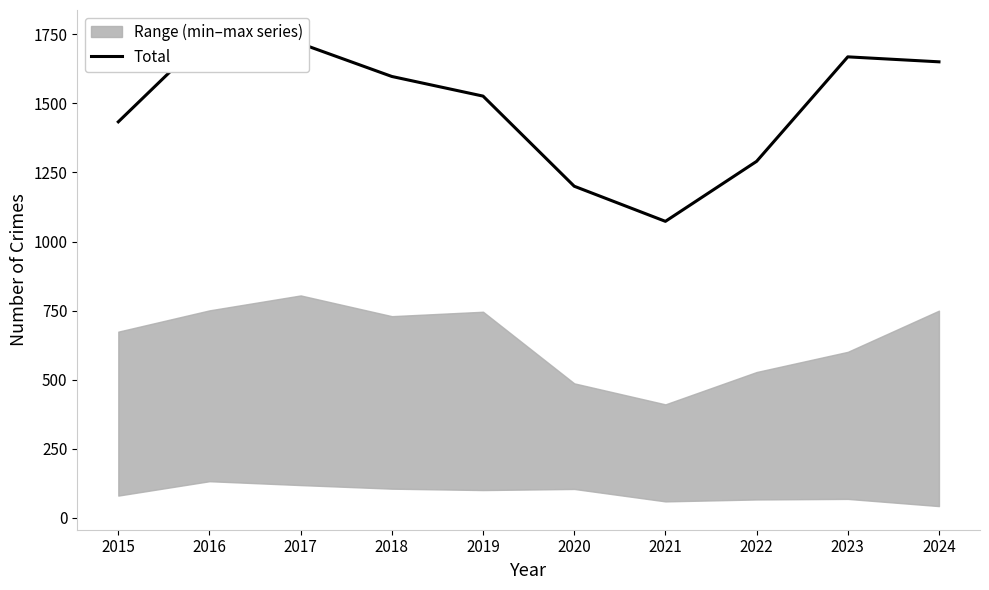

Reading left to right, what are all the values shown in this chart?

1433	1752	1716	1597	1526	1200	1073	1290	1668	1650